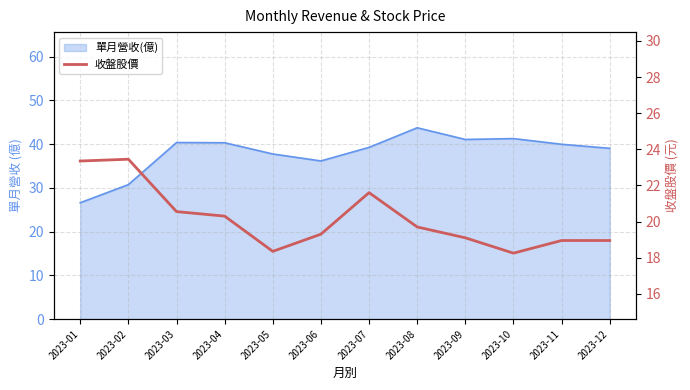

At which category does the data reach its first local valley?

2023-05